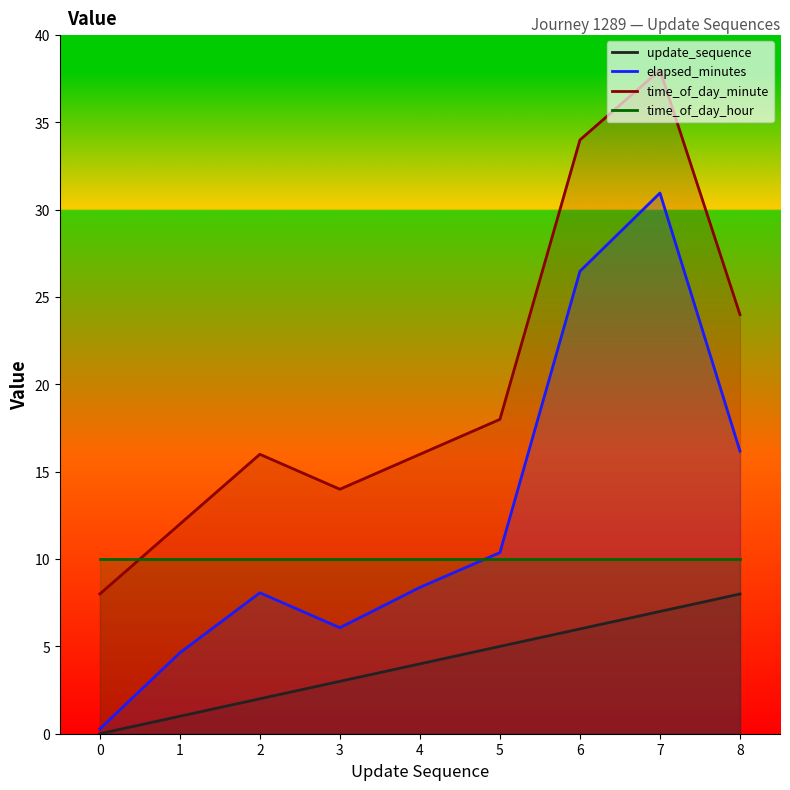

Reading left to right, what are all the values shown in this chart?

update_sequence: 0=0.0	1=1.0	2=2.0	3=3.0	4=4.0	5=5.0	6=6.0	7=7.0	8=8.0
elapsed_minutes: 0=0.3	1=4.6	2=8.1	3=6.1	4=8.4	5=10.4	6=26.5	7=31.0	8=16.2
time_of_day_minute: 0=8.0	1=12.0	2=16.0	3=14.0	4=16.0	5=18.0	6=34.0	7=38.0	8=24.0
time_of_day_hour: 0=10.0	1=10.0	2=10.0	3=10.0	4=10.0	5=10.0	6=10.0	7=10.0	8=10.0